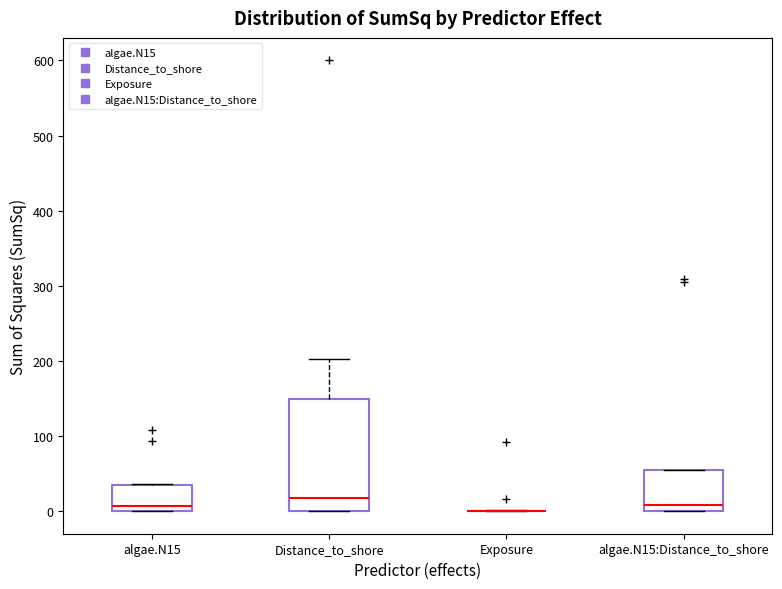

Reading left to right, transcribe this box plot: for each box, give where its median line is, the range the box spans, and where its two whiskers end, as read against the y-axis. The values are not printed on the chart, so give them approximately, as read against the axis.

algae.N15: median 10, box 0 to 30, whiskers 0 to 40
Distance_to_shore: median 20, box 0 to 150, whiskers 0 to 200
Exposure: box collapsed to a line at 0, whiskers 0 to 0
algae.N15:Distance_to_shore: median 10, box 0 to 50, whiskers 0 to 60